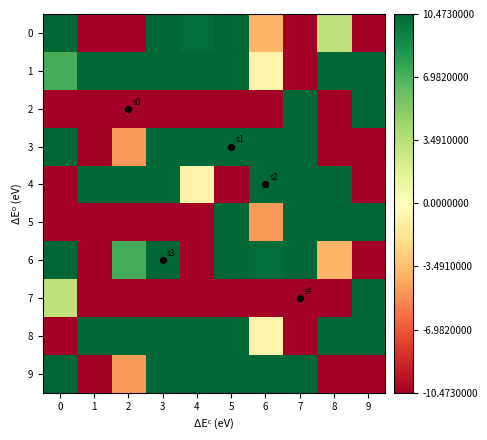

How many distinct data groups are displayed?

10